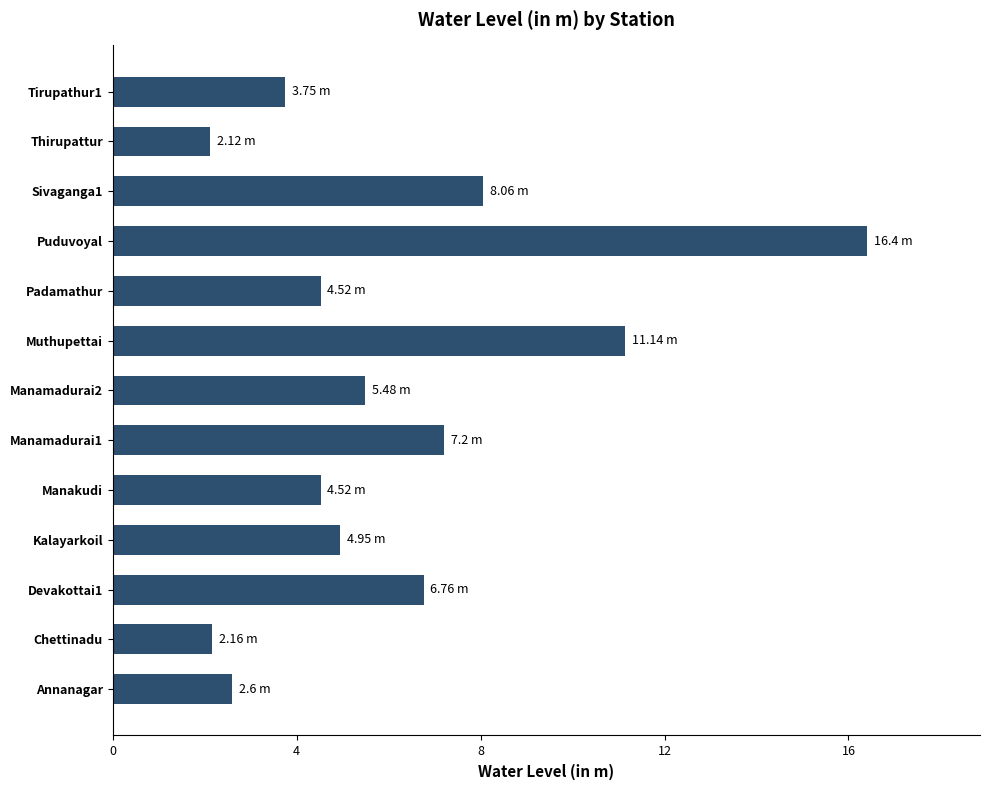

What is the maximum value shown in the chart?

16.4